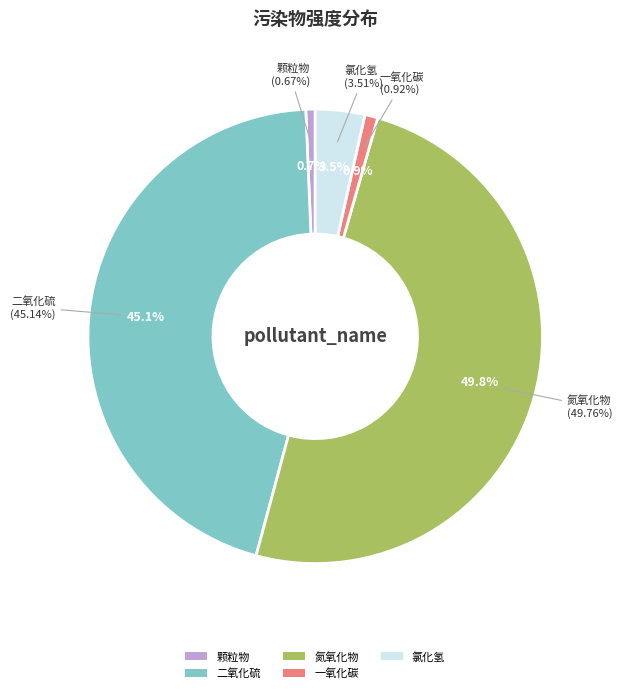

Rank the categories by value from lowest to highest.

颗粒物, 一氧化碳, 氯化氢, 二氧化硫, 氮氧化物